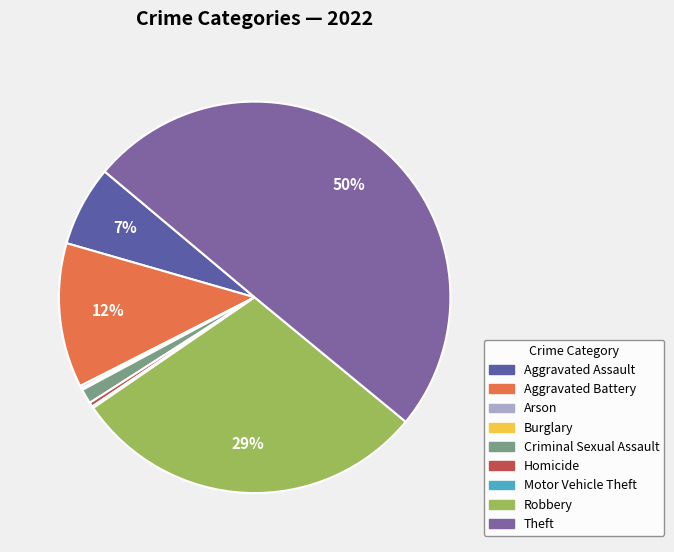

What portion of the pie excludes Motor Vehicle Theft?

99.9%